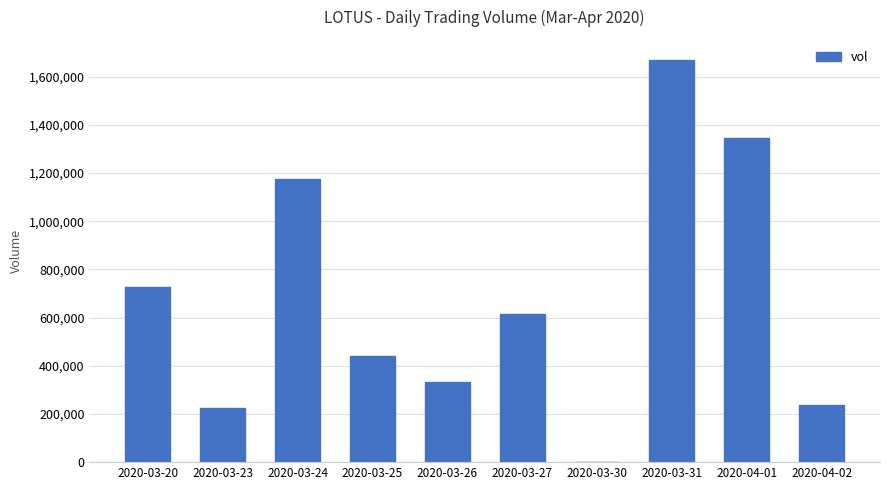

What is the change in value from 2020-03-24 to 2020-03-26?

-845600